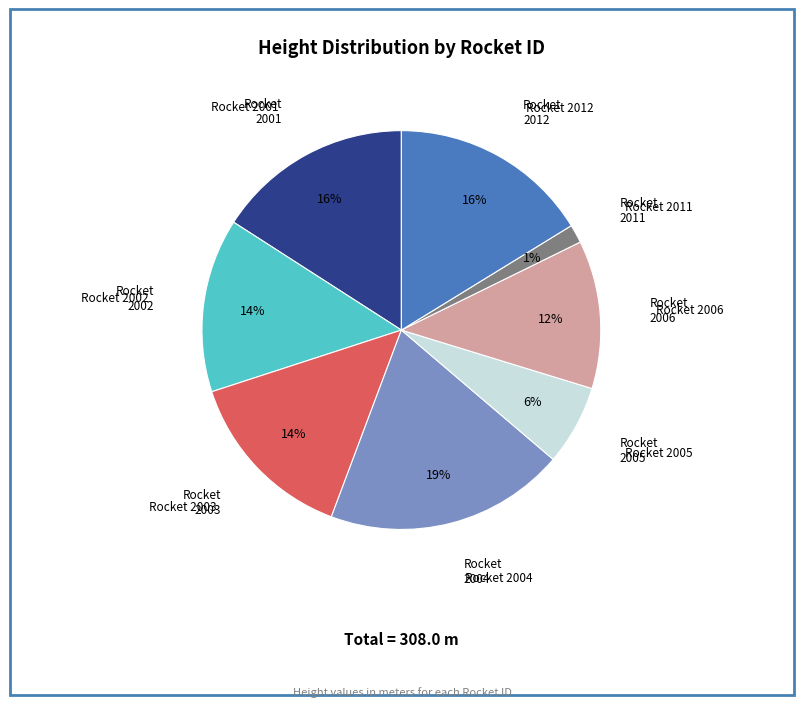

To the nearest percent, what is the difference between the largest and smallest slice percentages?

18%